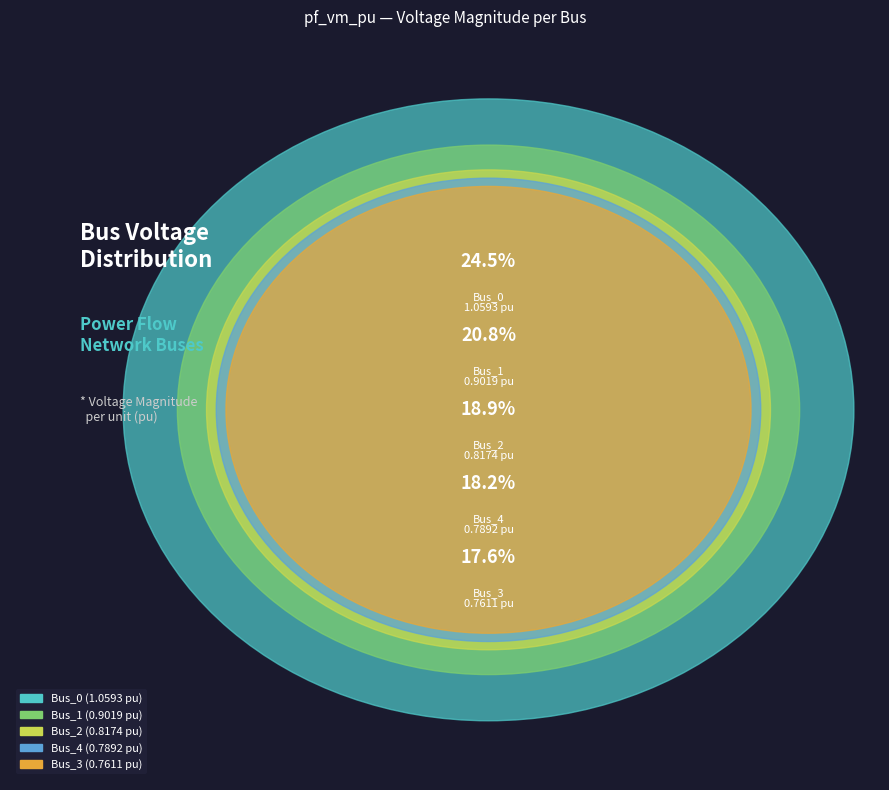

Which slice is the largest?

Bus_0